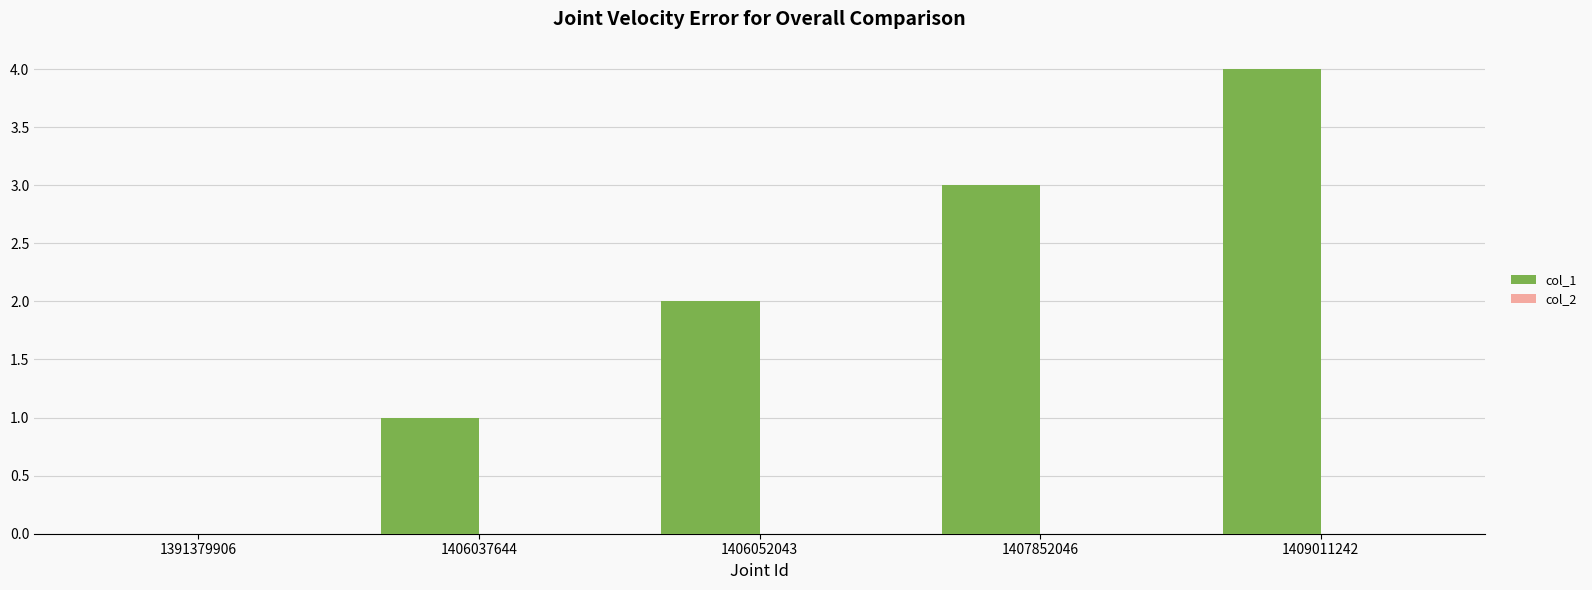

Are the bars horizontal?

No